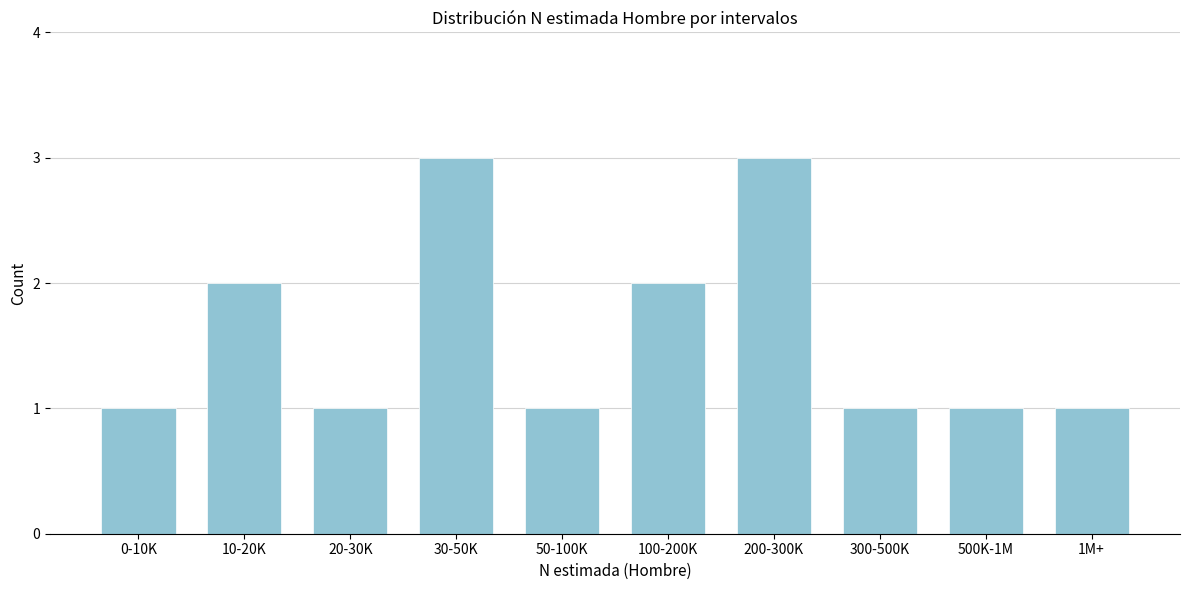

Reading right to left, list all the values displayed in this chart.

1M+=1	500K-1M=1	300-500K=1	200-300K=3	100-200K=2	50-100K=1	30-50K=3	20-30K=1	10-20K=2	0-10K=1